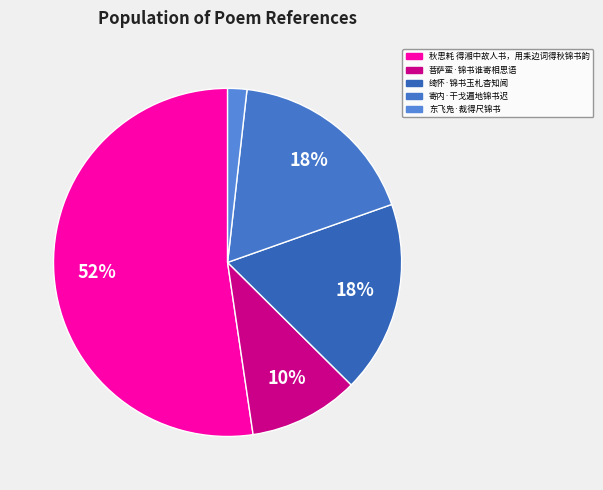

What is the ratio of the value at 秋思耗 得湘中故人书，用耒边词得秋锦书韵 to the value at 菩萨蛮·锦书谁寄相思语?

5.1